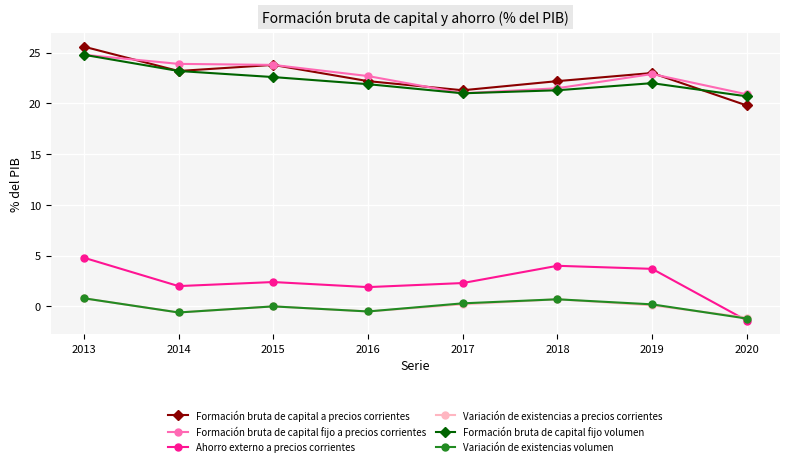

What is the sum of all Ahorro externo a precios corrientes values?

19.7